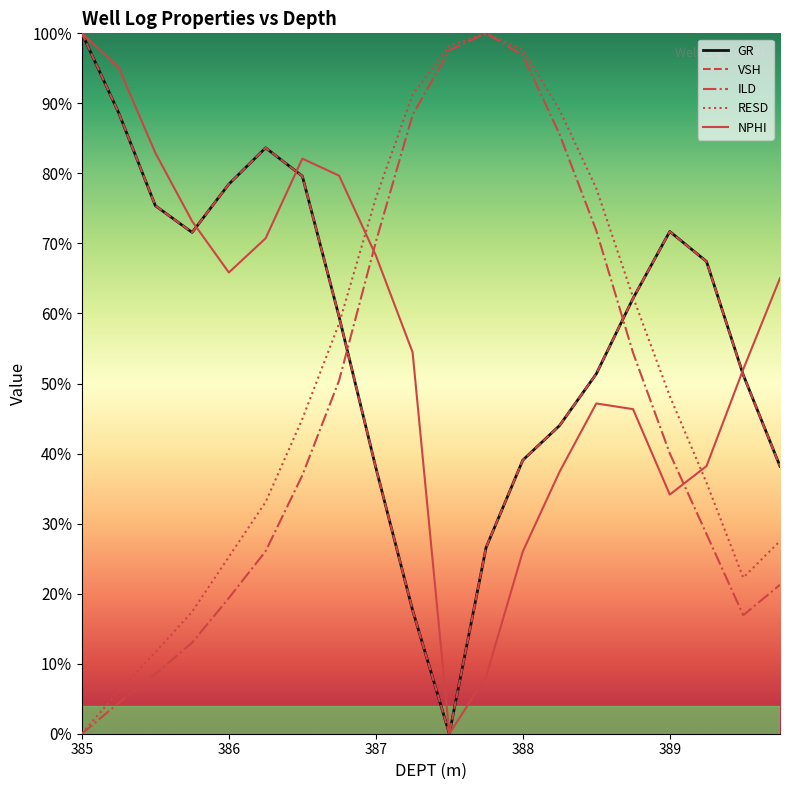

Which series has the largest range (max minus min)?

GR